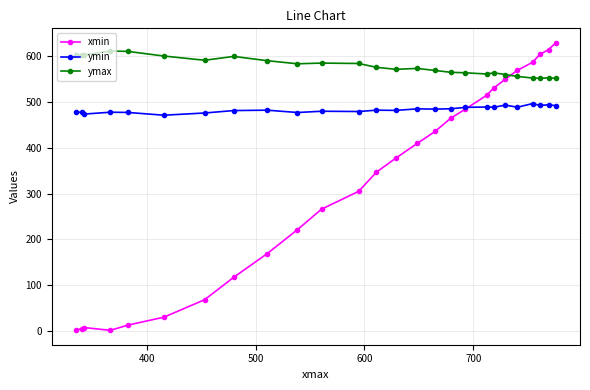

What is the minimum value for ymax?

551.5